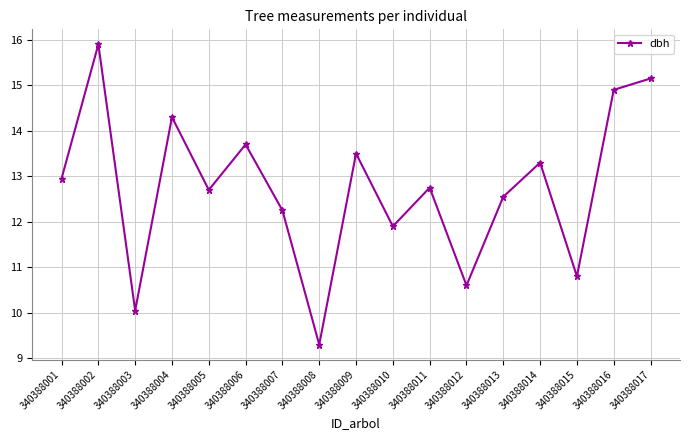

What is the minimum value shown in the chart?

9.3